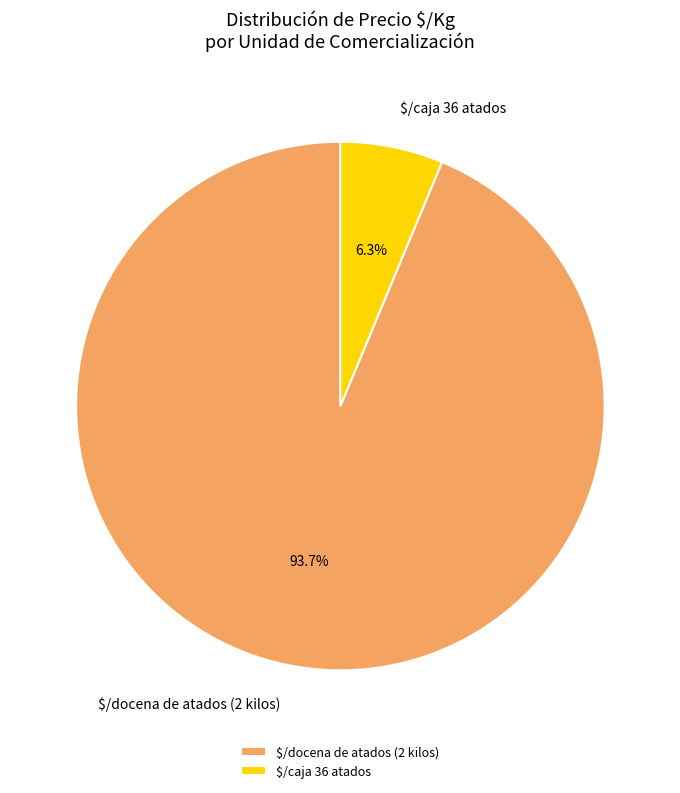

Rank the categories by value from highest to lowest.

$/docena de atados (2 kilos), $/caja 36 atados